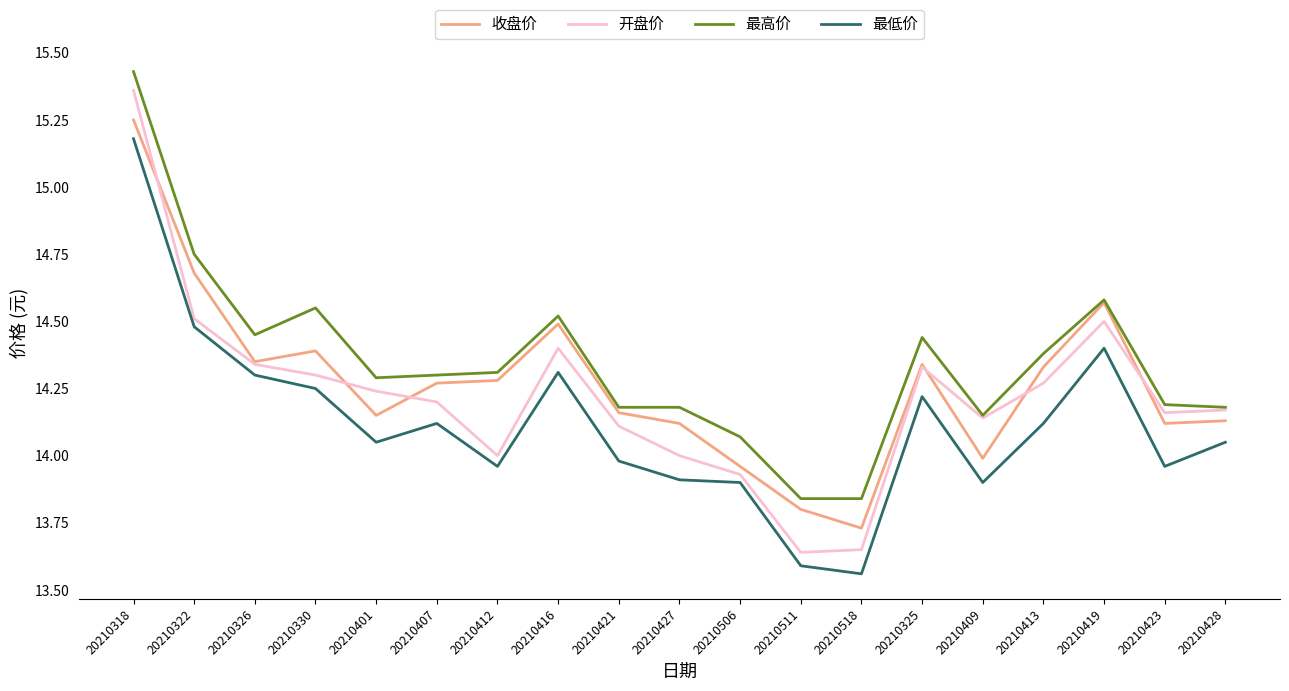

The value of 最低价 at 20210326 is 14.3. True or false?

True